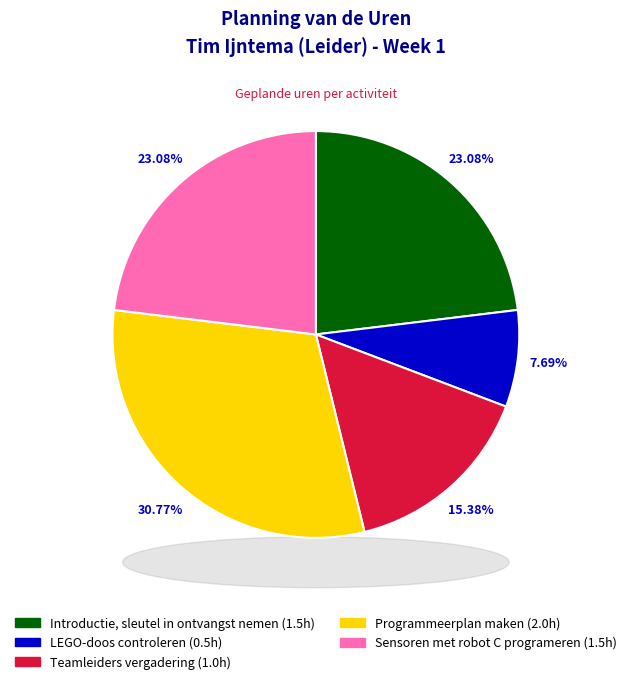

Does LEGO-robotje maken account for over 50% of the chart?

No